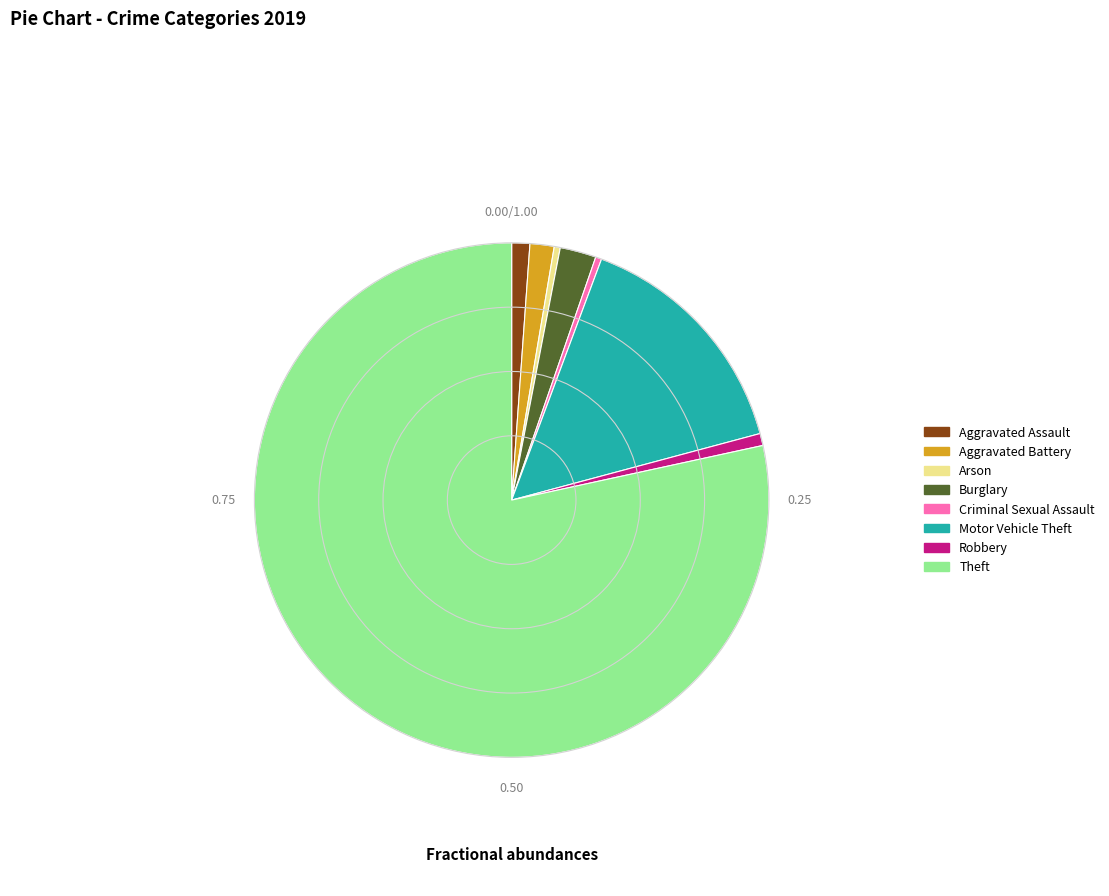

What is the largest slice in the pie chart?

Theft